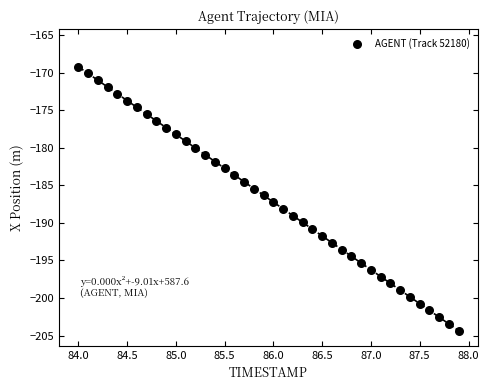

What is the range of Y values (max minus min)?

35.1